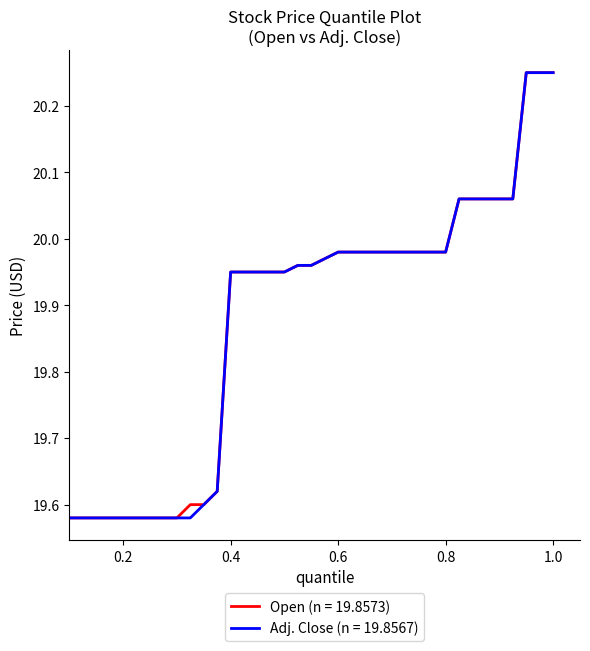

What are all the series names shown in the legend?

Open (n = 19.8573), Adj. Close (n = 19.8567)